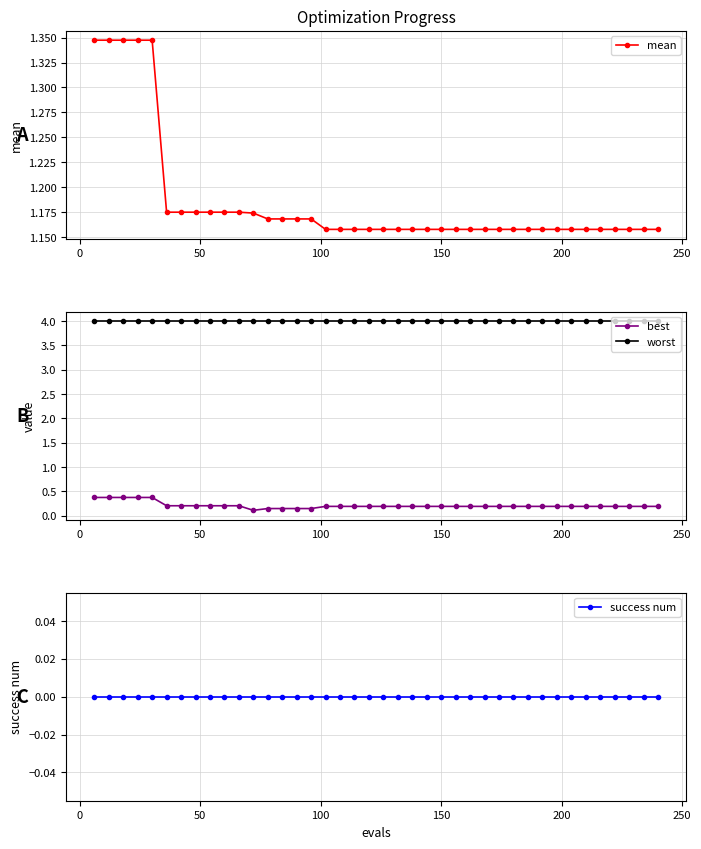

True or false: success num and worst cross at least once.

False